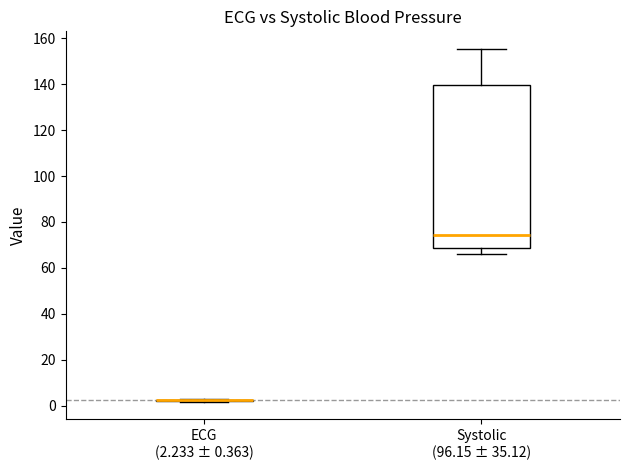

Reading left to right, read every box against the y-axis: the position of its median line, the range the box covers, and the ends of its whiskers. The values are not printed on the chart, so give them approximately, as read against the axis.

ECG (2.233 ± 0.363): box collapsed to a line at 2, whiskers 2 to 2
Systolic (96.15 ± 35.12): median 74, box 68 to 140, whiskers 66 to 156